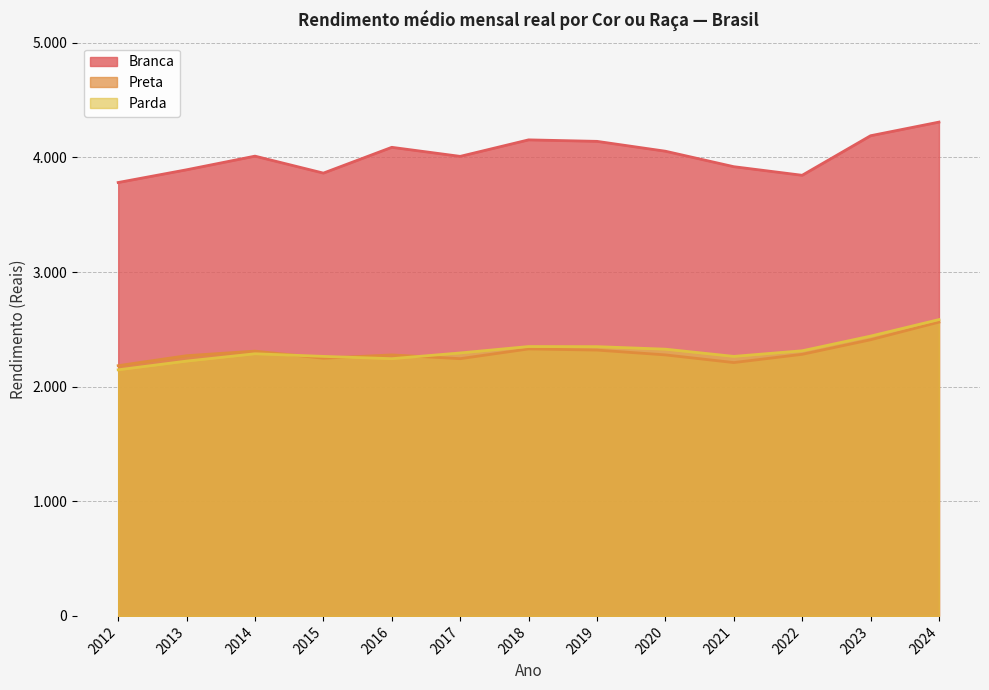

Which series has the widest spread of values?

Branca